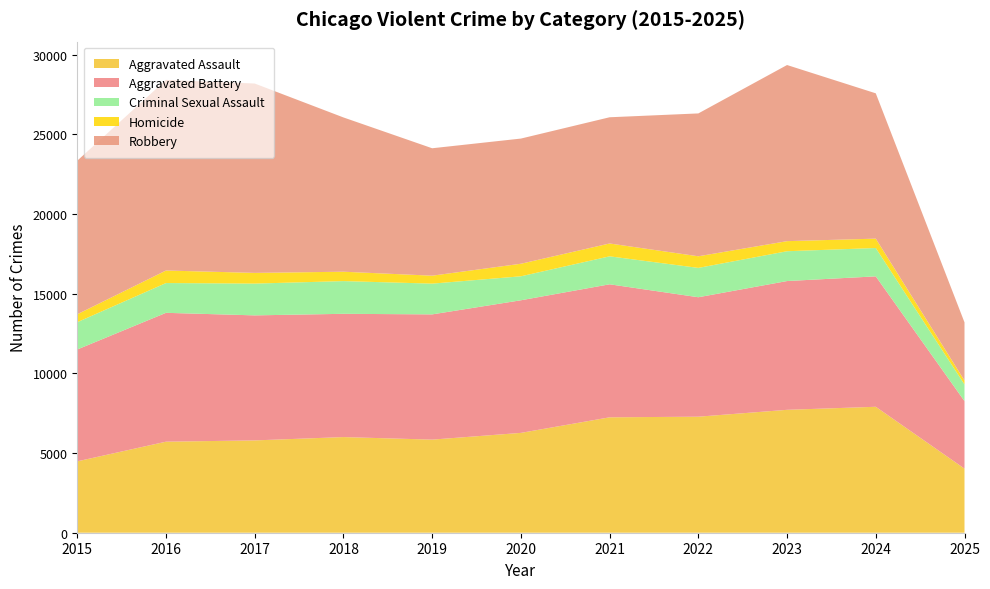

Reading left to right, transcribe all the data shown in this chart.

Aggravated Assault: 2015=4480	2016=5713	2017=5793	2018=6002	2019=5842	2020=6265	2021=7242	2022=7281	2023=7712	2024=7903	2025=4022
Aggravated Battery: 2015=7018	2016=8085	2017=7845	2018=7734	2019=7858	2020=8320	2021=8346	2022=7495	2023=8080	2024=8183	2025=4236
Criminal Sexual Assault: 2015=1713	2016=1869	2017=1994	2018=2053	2019=1930	2020=1505	2021=1755	2022=1841	2023=1871	2024=1779	2025=1048
Homicide: 2015=496	2016=786	2017=672	2018=588	2019=499	2020=787	2021=806	2022=729	2023=632	2024=588	2025=244
Robbery: 2015=9638	2016=11960	2017=11881	2018=9681	2019=7995	2020=7855	2021=7920	2022=8964	2023=11052	2024=9118	2025=3649